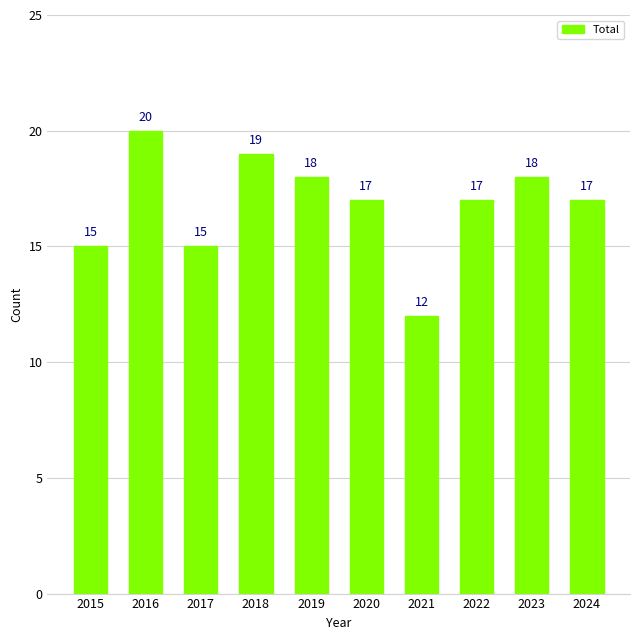

What is the value of the 5th bar from the left?

18